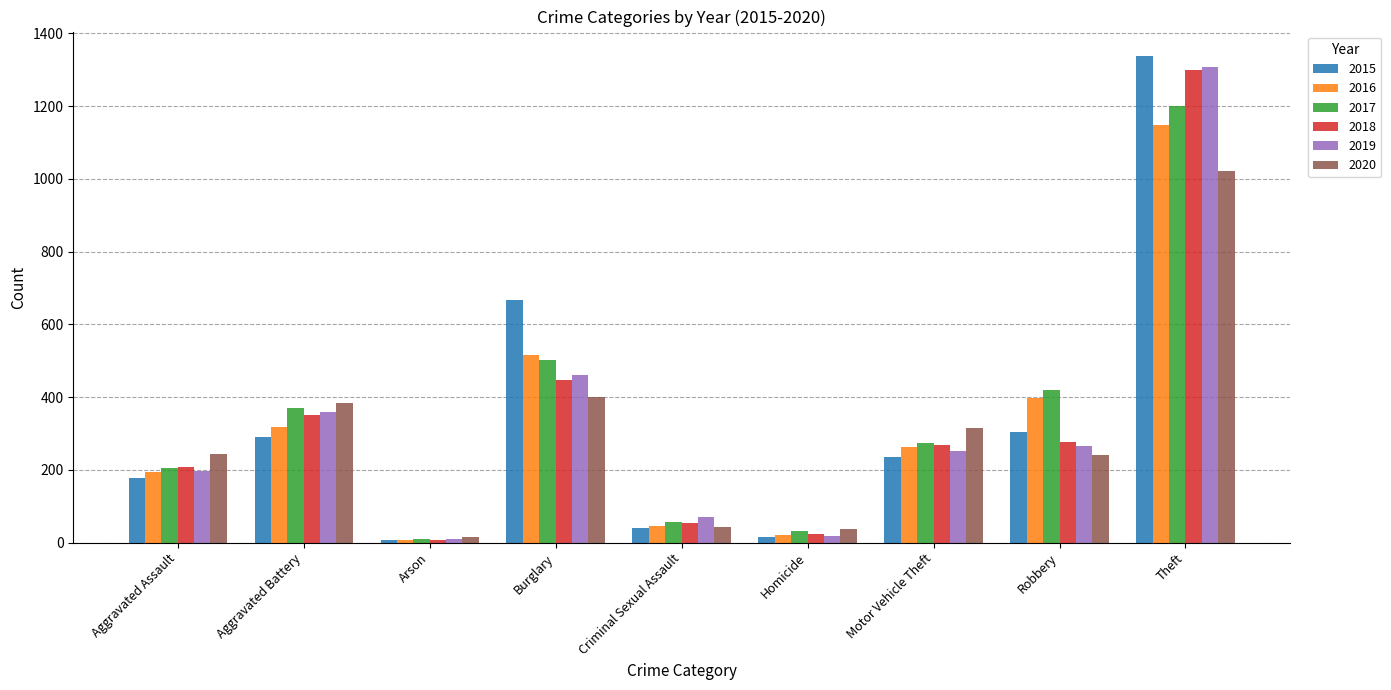

Is the value of 2019 at Aggravated Battery greater than the value of 2018 at Criminal Sexual Assault?

Yes